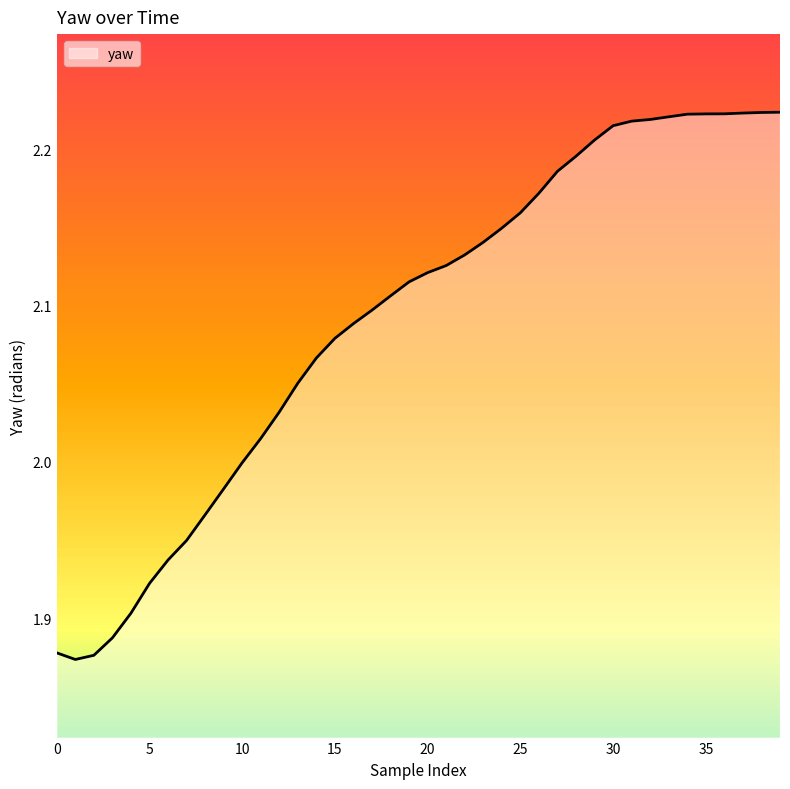

True or false: yaw has a value of 2.8 at 10.

False